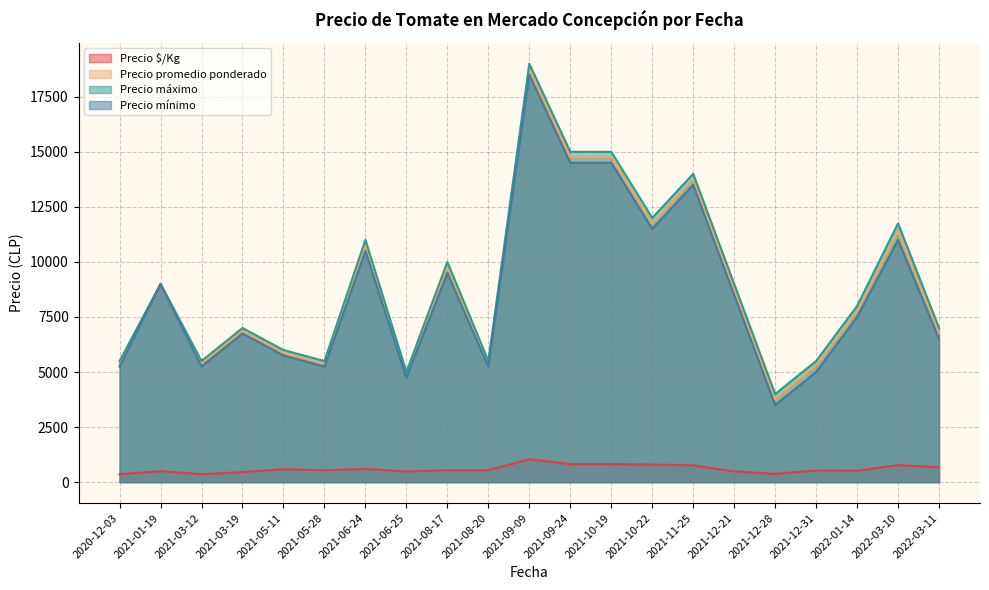

Rank the series at 2022-03-11 from highest to lowest value.

Precio máximo, Precio promedio ponderado, Precio mínimo, Precio $/Kg